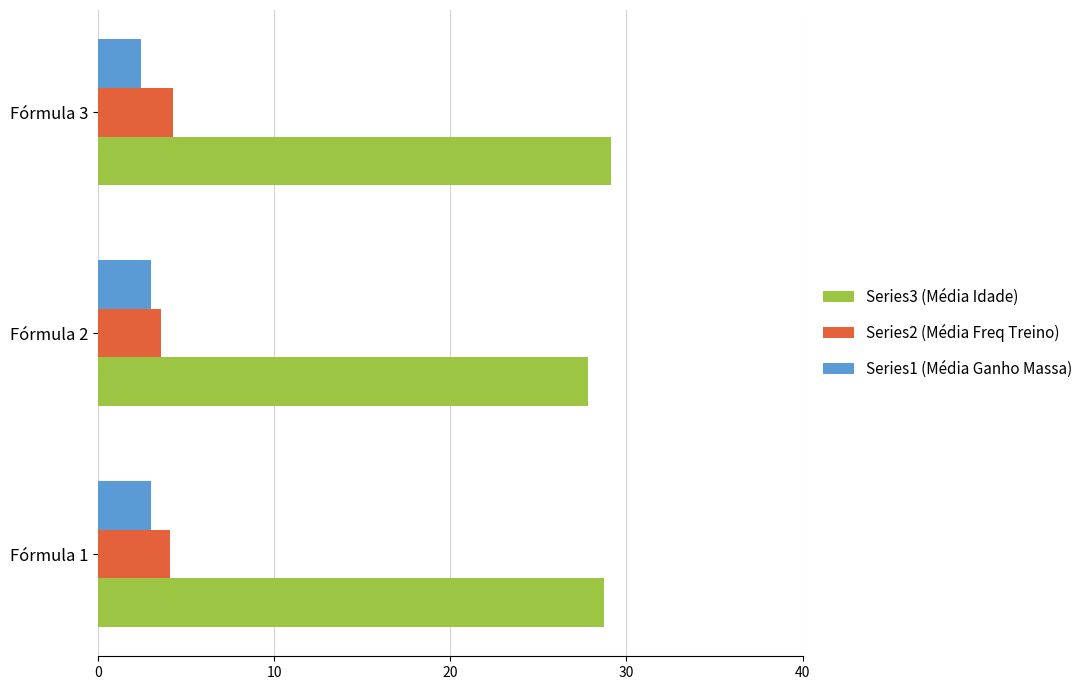

Which series has the largest range (max minus min)?

Series3 (Média Idade)